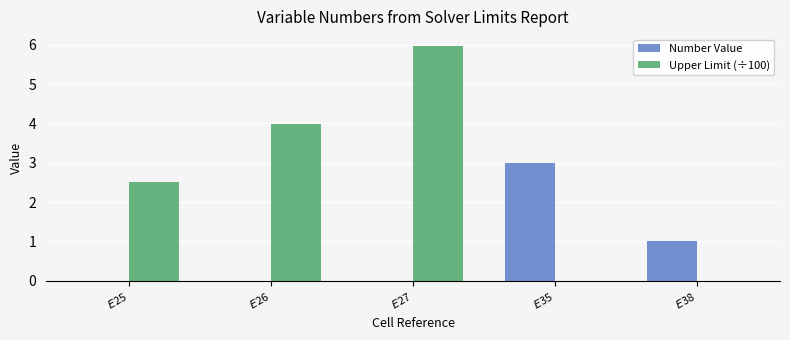

What is the maximum value shown in the chart?

6.0